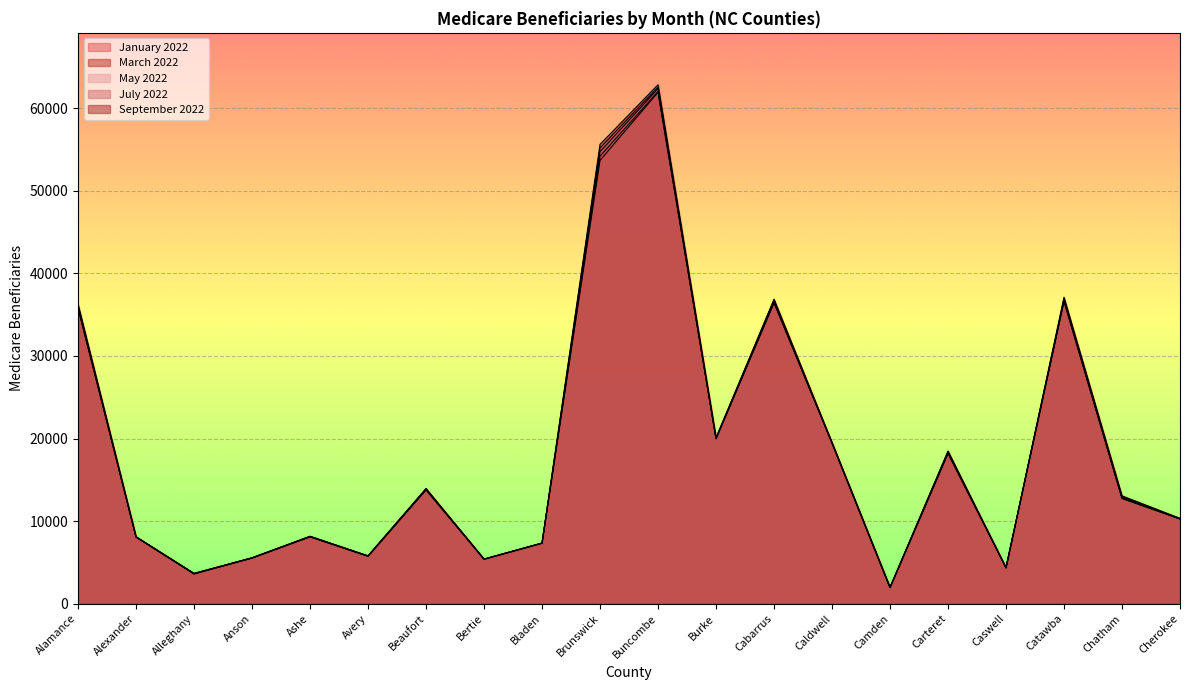

True or false: July_2022_Medicare_Benes has more than 0 interior local peaks.

True